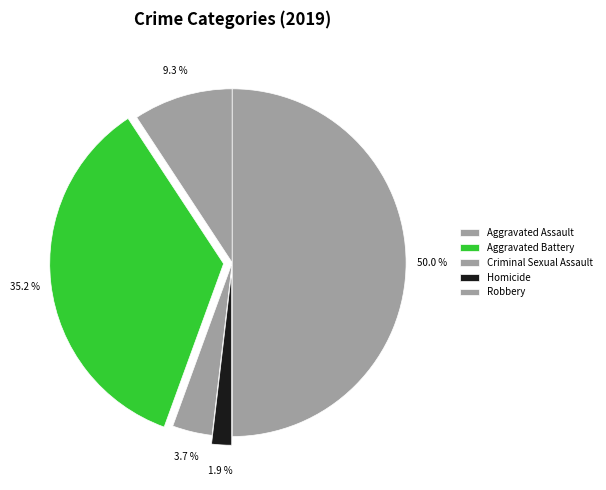

Which category has the smallest portion of the pie?

Homicide